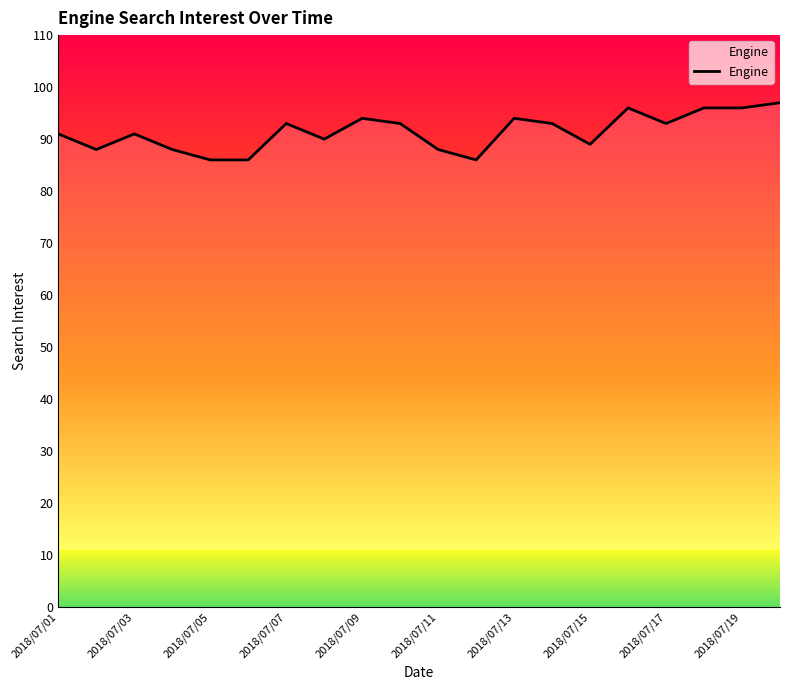

Is it true that Engine equals 31 at 2018/07/15?

False